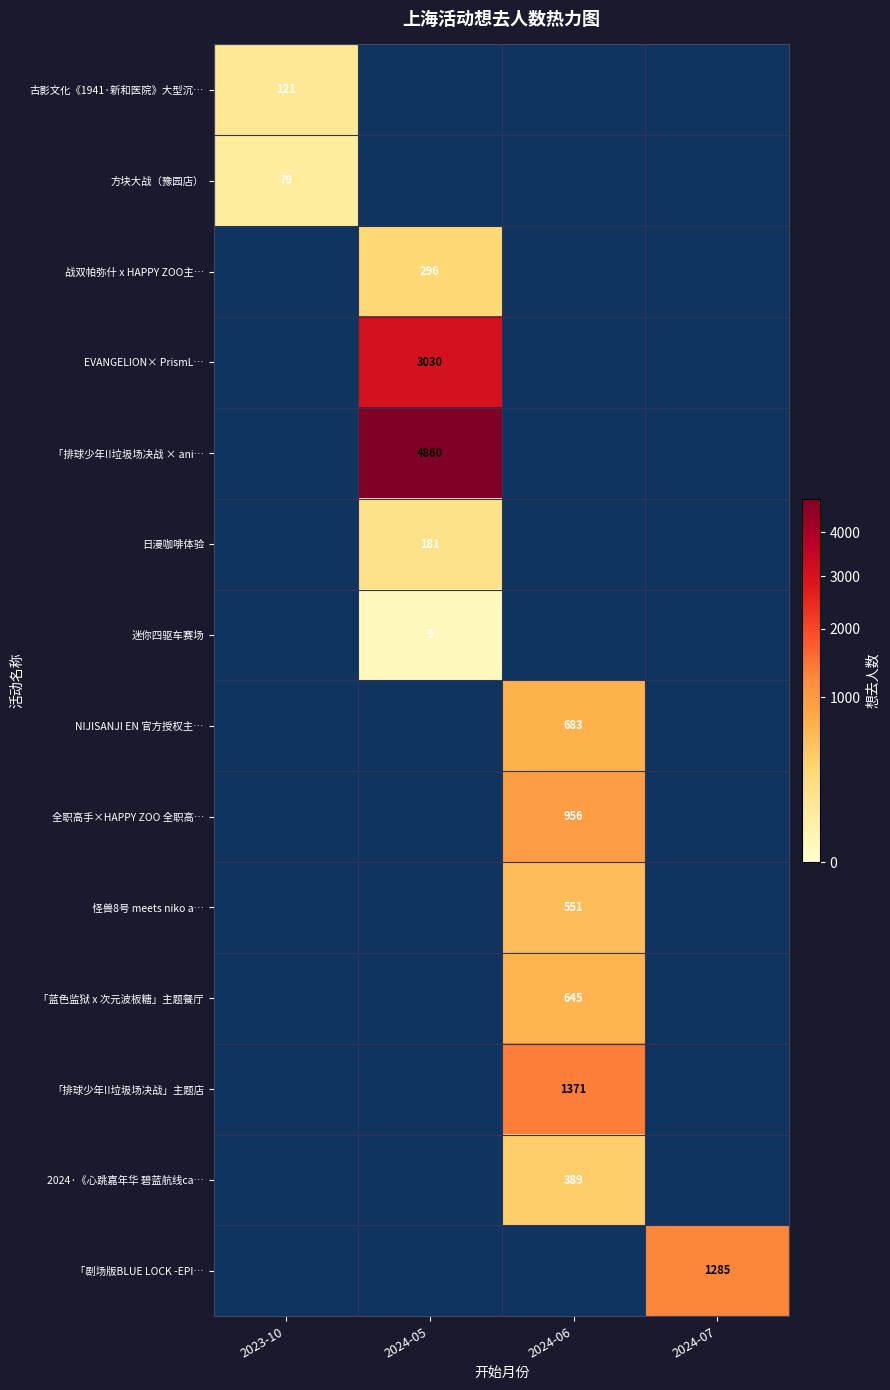

Count the number of categories in the chart.

4